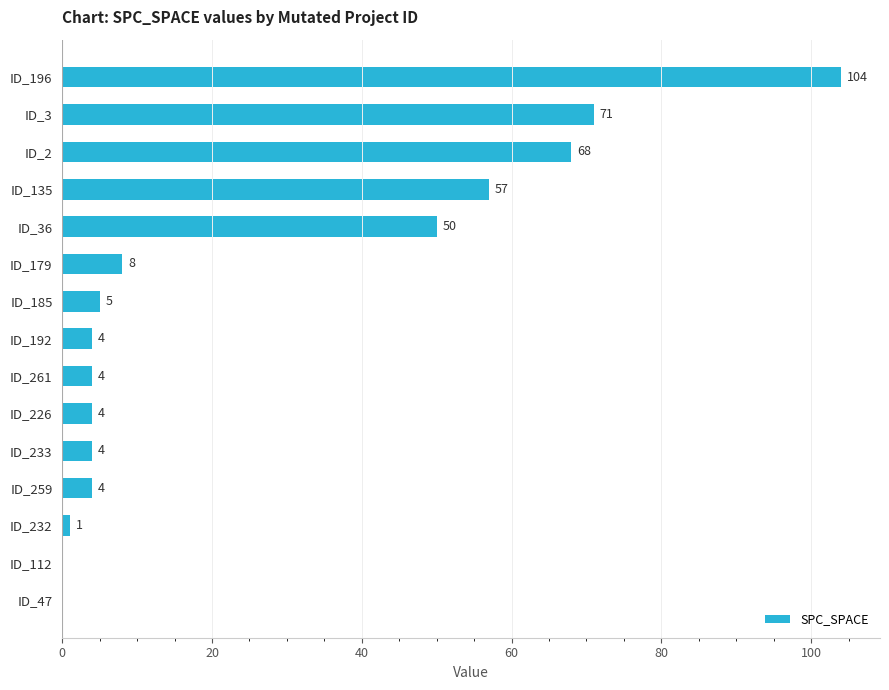

At which label is the value closest to 52?

ID_36